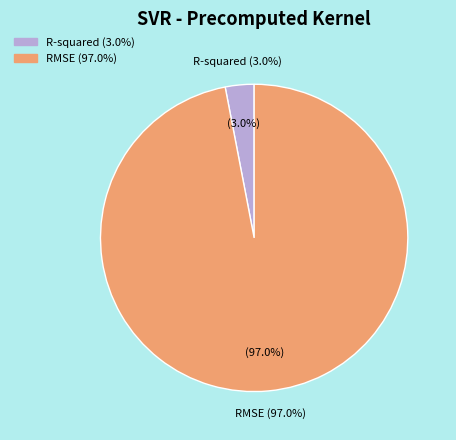

What is the total percentage of R-squared and RMSE?

100.0%